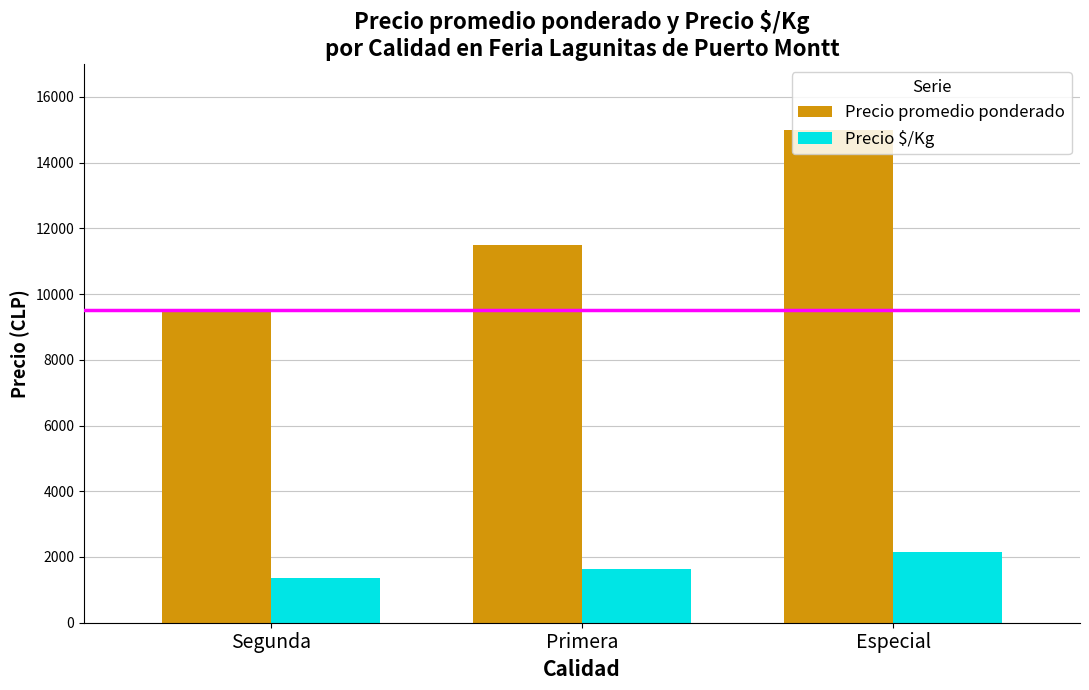

Count the Precio $/Kg values in the range 1357 to 2143.

3